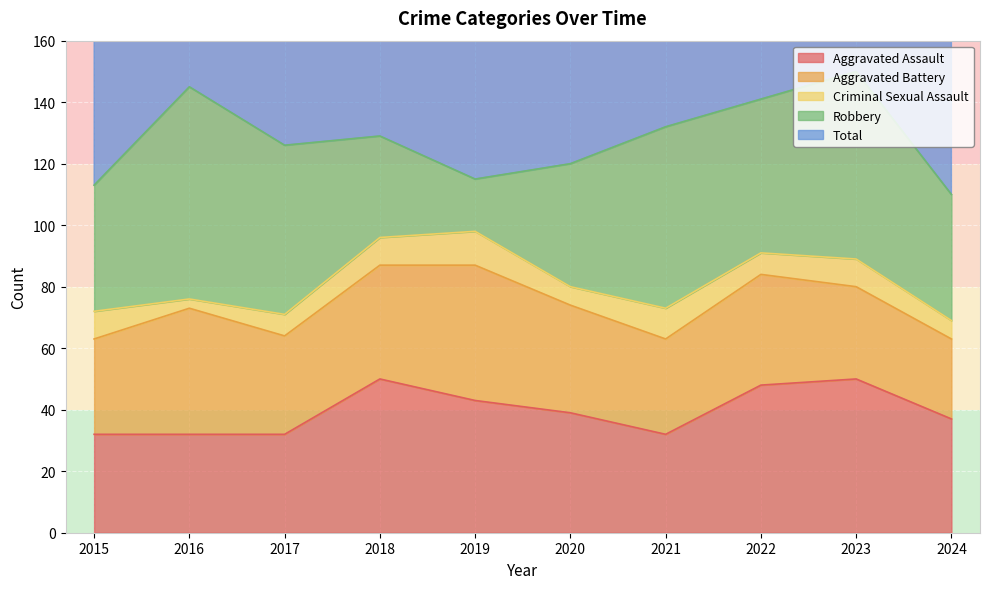

Reading right to left, what are all the values shown in this chart?

Aggravated Assault: 2024=37	2023=50	2022=48	2021=32	2020=39	2019=43	2018=50	2017=32	2016=32	2015=32
Aggravated Battery: 2024=26	2023=30	2022=36	2021=31	2020=35	2019=44	2018=37	2017=32	2016=41	2015=31
Criminal Sexual Assault: 2024=6	2023=9	2022=7	2021=10	2020=6	2019=11	2018=9	2017=7	2016=3	2015=9
Robbery: 2024=41	2023=61	2022=50	2021=59	2020=40	2019=17	2018=33	2017=55	2016=69	2015=41
Total: 2024=113	2023=153	2022=143	2021=134	2020=124	2019=115	2018=129	2017=128	2016=147	2015=116